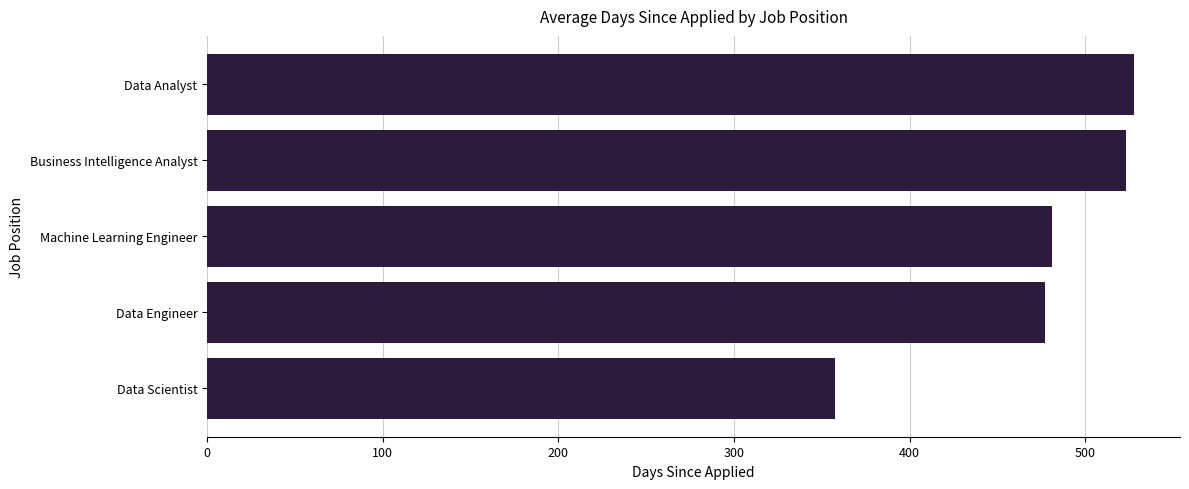

What is the average value?

473.2